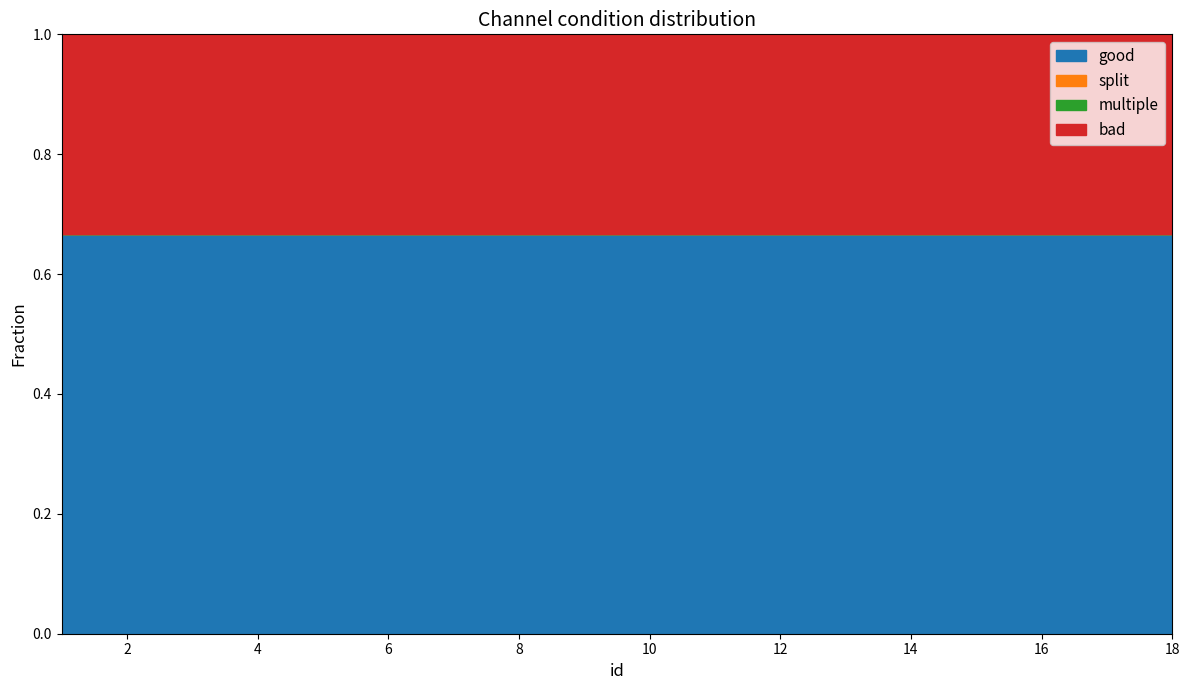

Which category has the lowest value across all series?

1